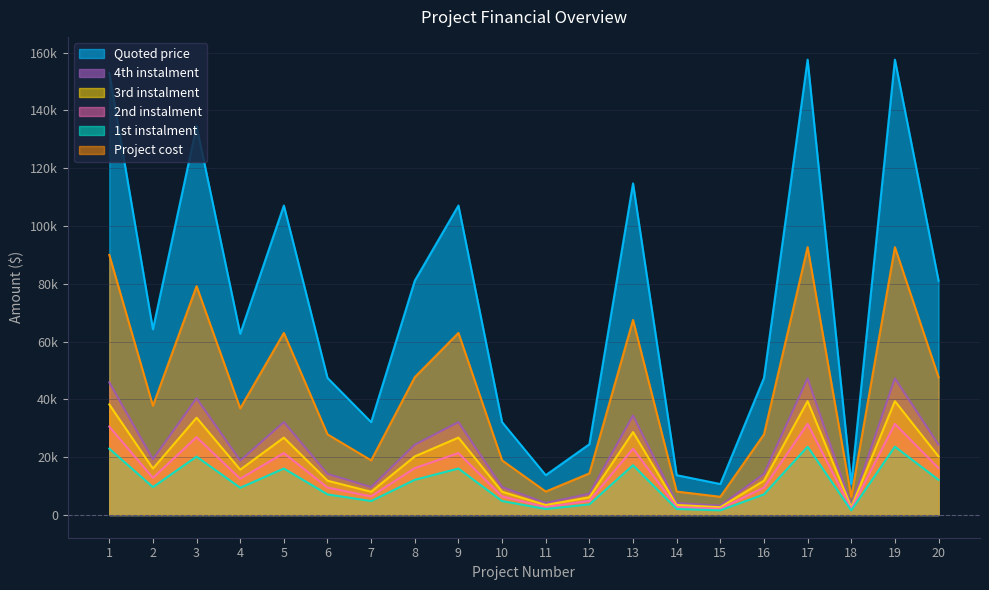

What is the difference between the 1st instalment values at 10 and 9?

22491.0